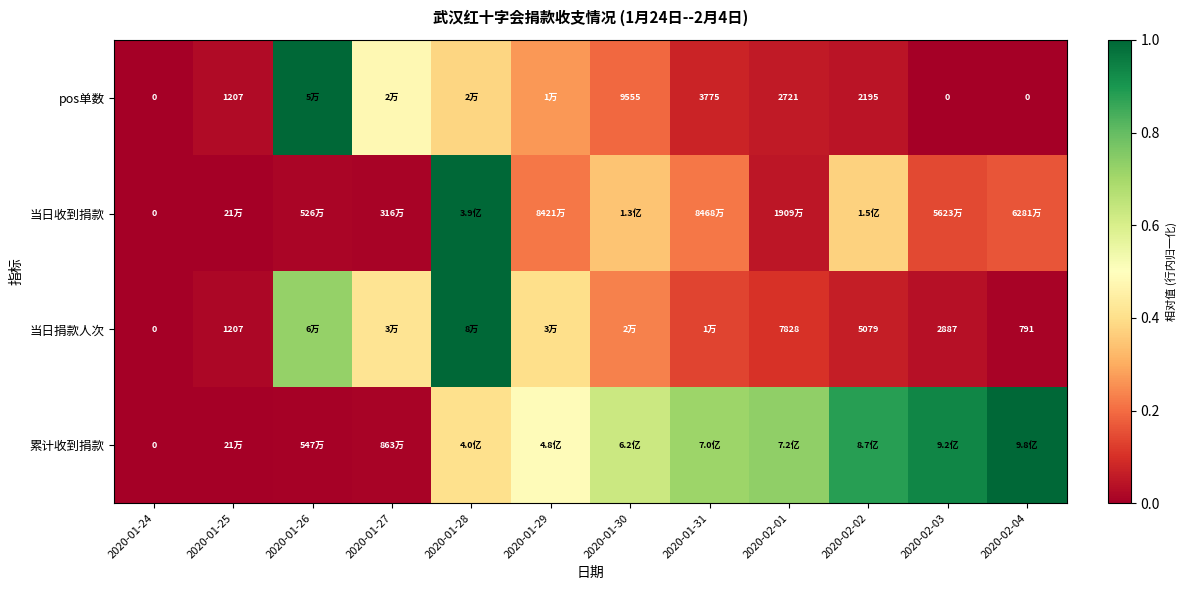

At which label is pos单数 closest to 0?

2020-01-24